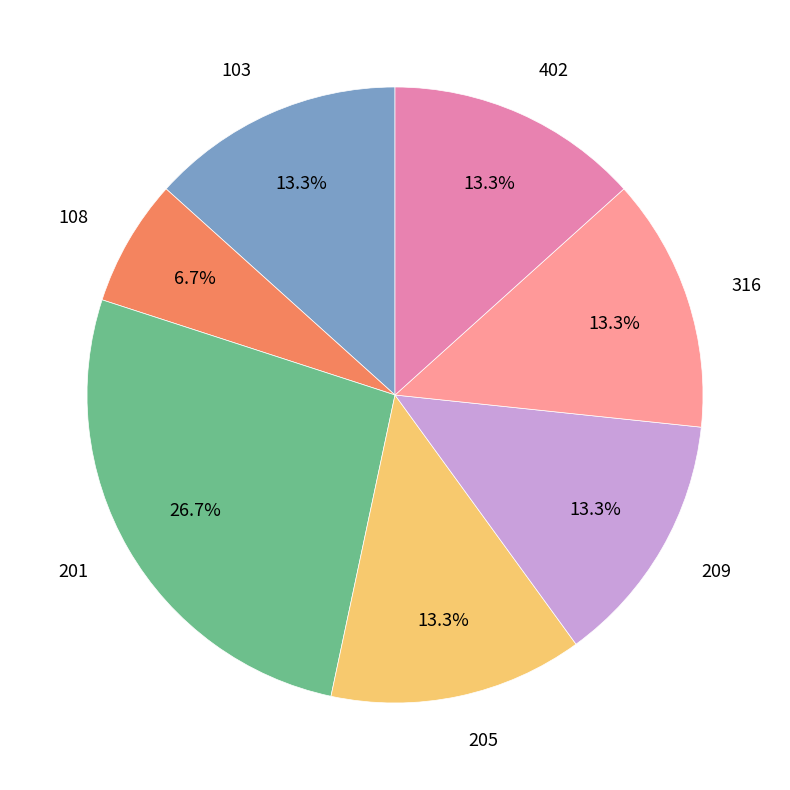

How many slices are in this pie chart?

7